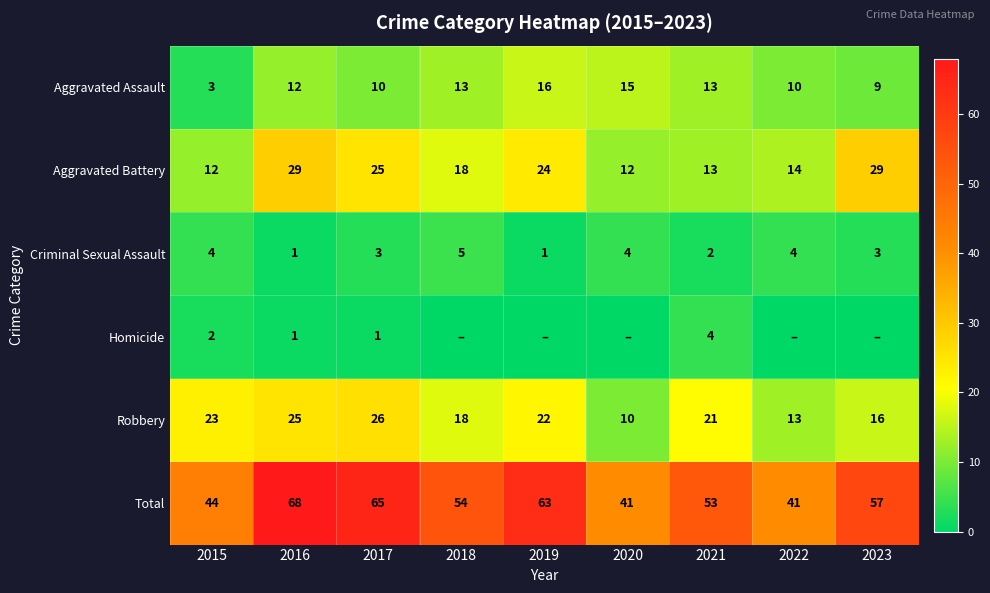

What is the total value across all series at 2022?

82